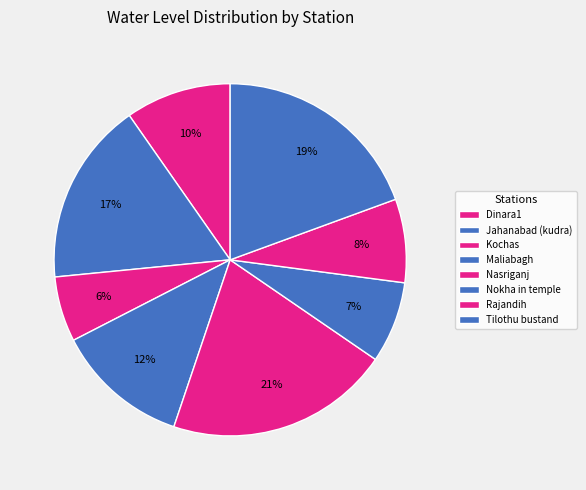

What portion of the pie excludes Maliabagh?

87.7%